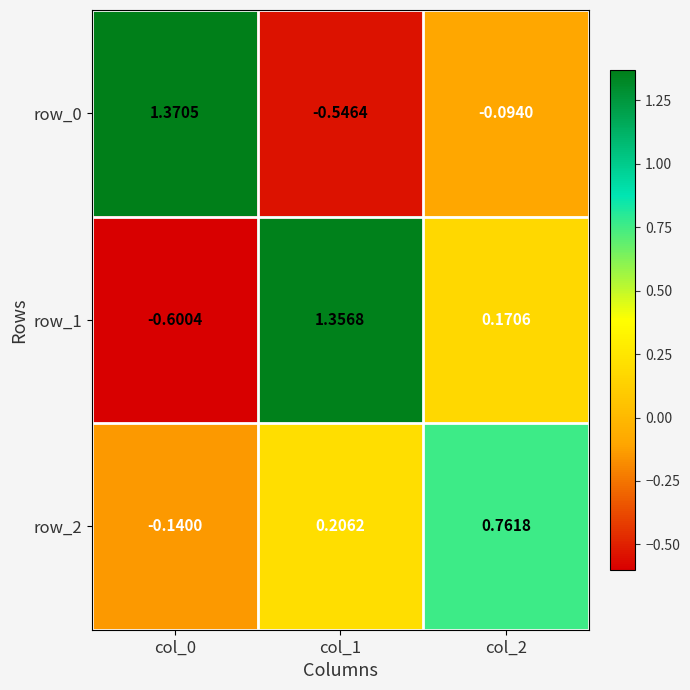

True or false: row_0 has a value of 1.8 at col_0.

False